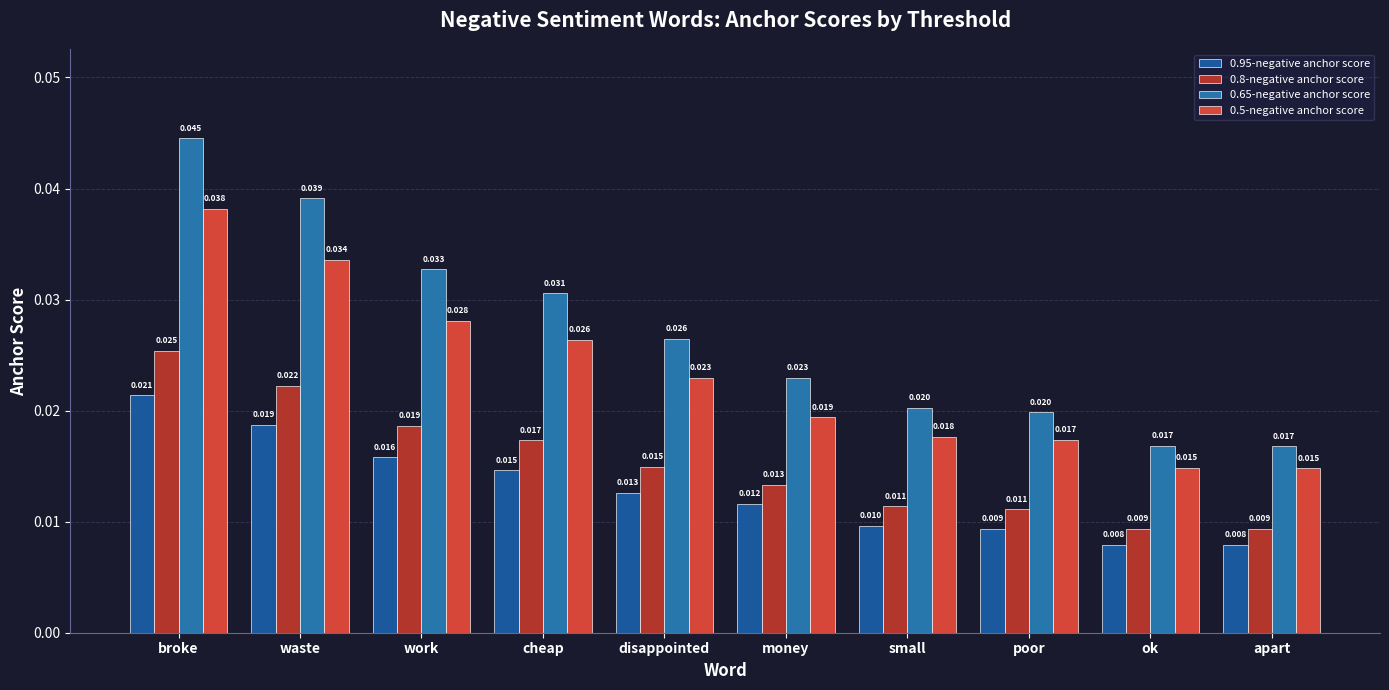

Are the bars grouped side by side (vs. stacked)?

Yes